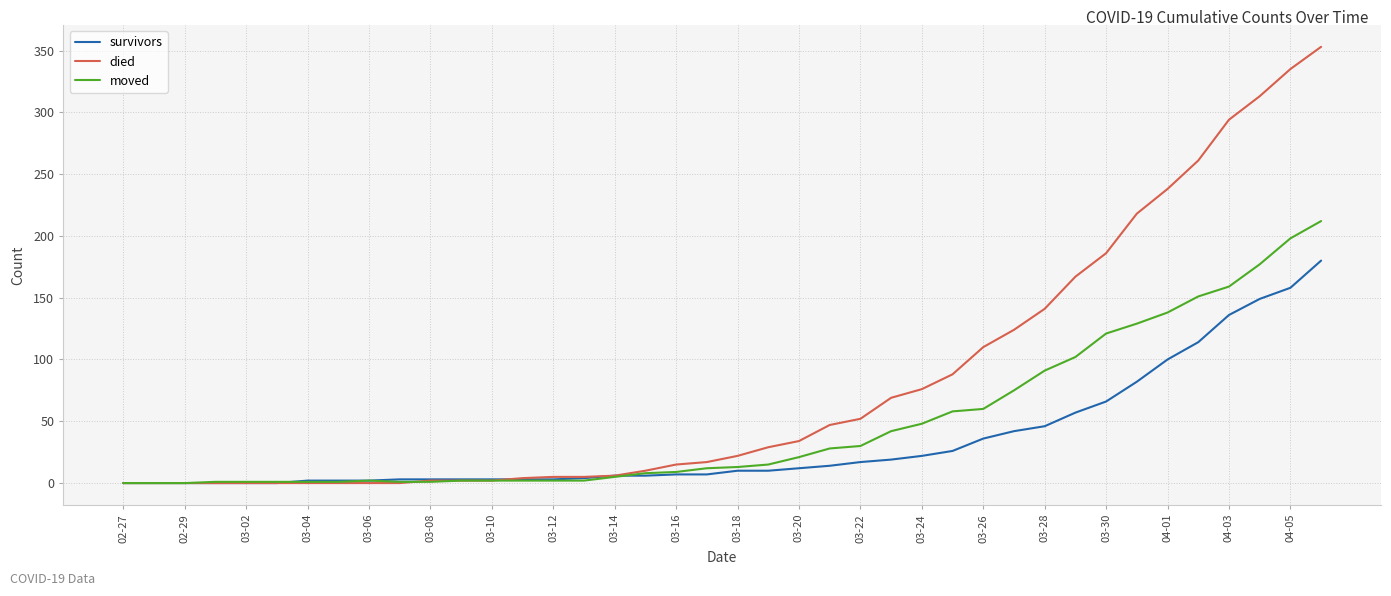

List the series in order of their peak value, highest first.

died, moved, survivors